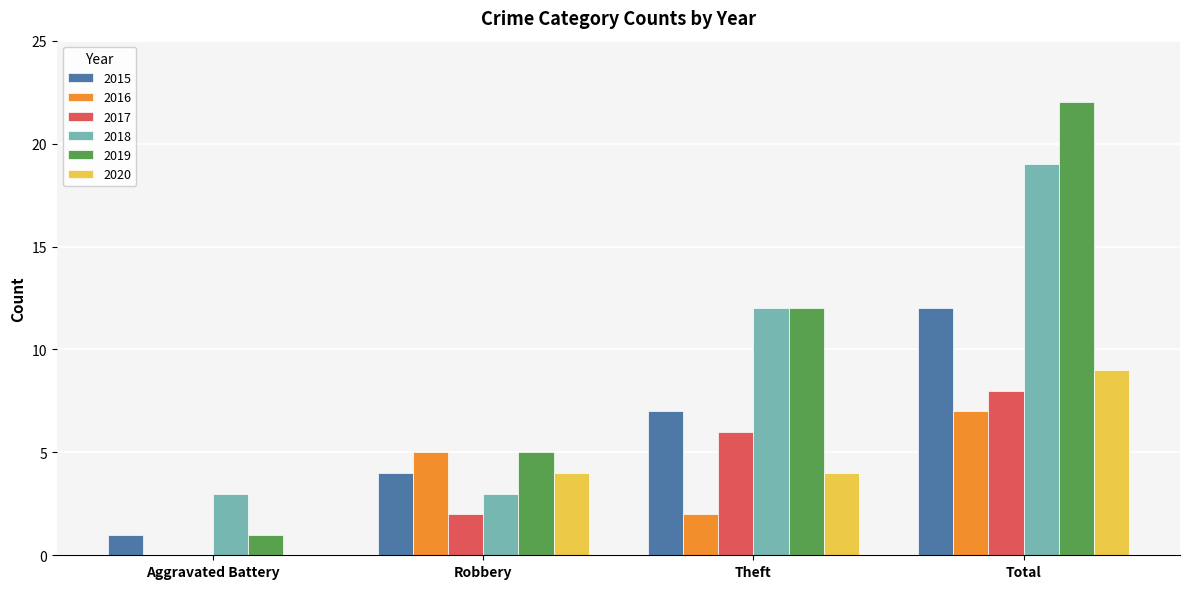

What are all the series names shown in the legend?

2015, 2016, 2017, 2018, 2019, 2020